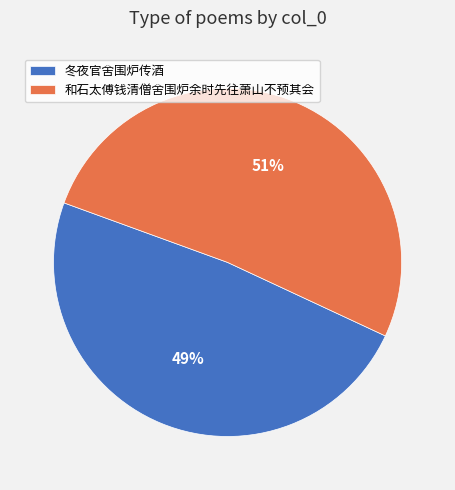

Which category has the biggest portion of the pie?

和石太傅钱清僧舍围炉余时先往萧山不预其会